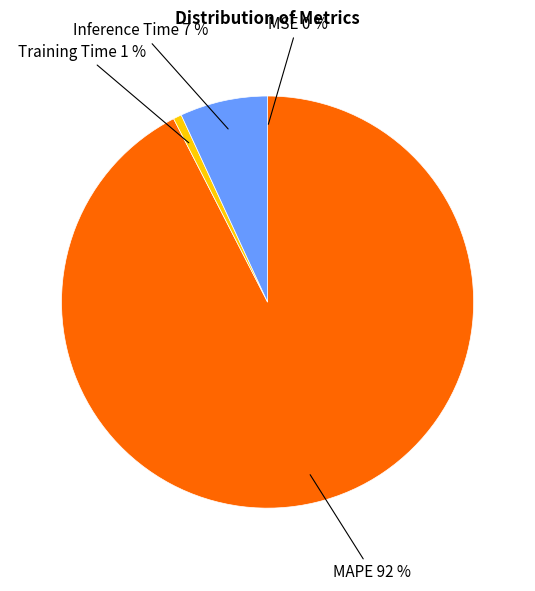

Is it true that Training Time is 1% of the pie?

True